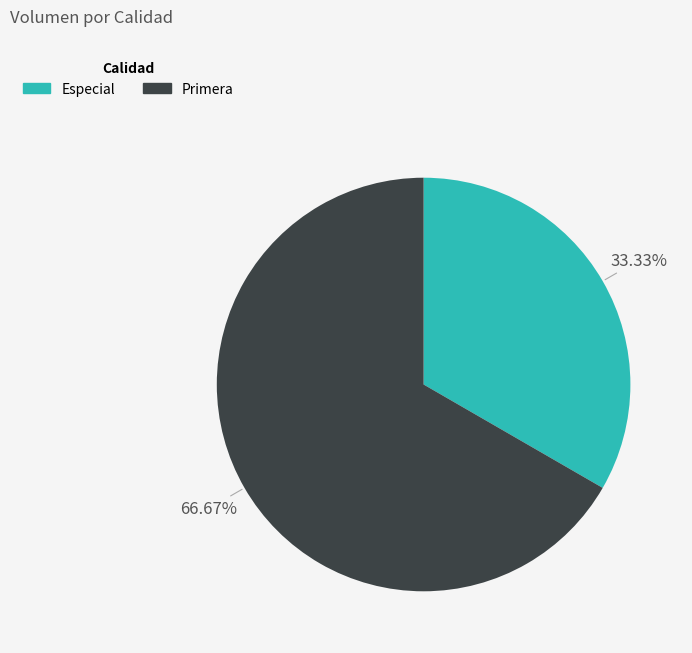

What is the total percentage of Especial and Primera?

100.0%